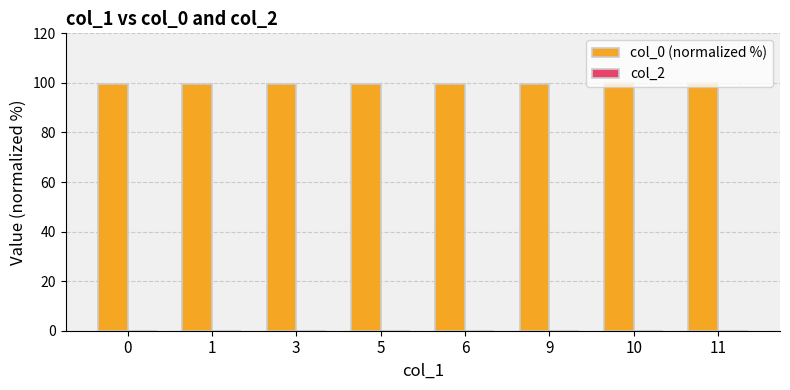

How many bars are there in total?

8